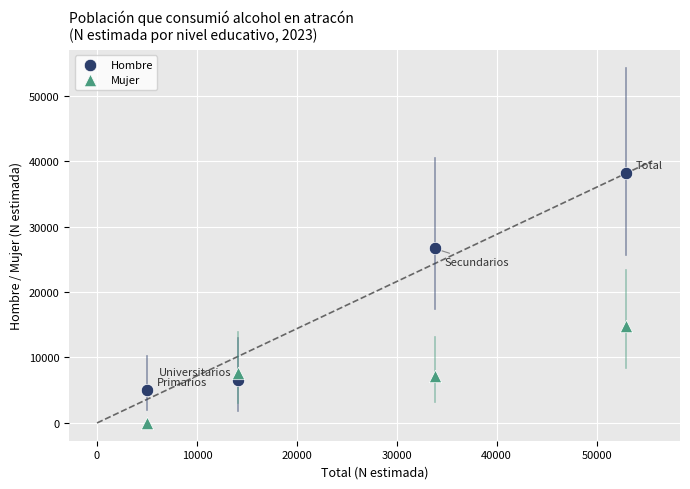

Across all series, what Y value is closest to 19073?

14782